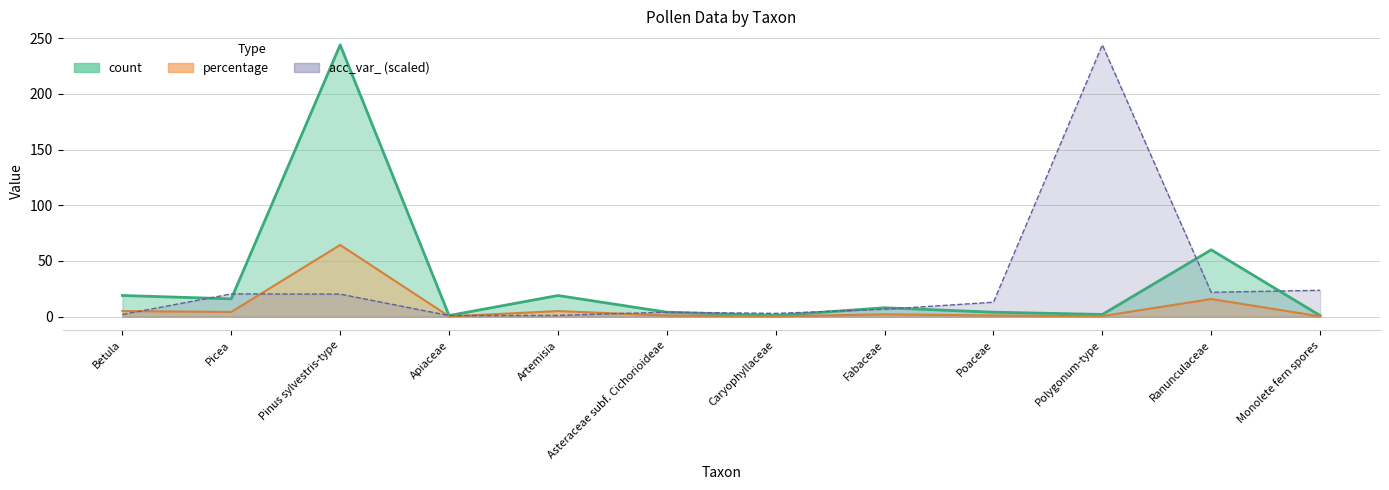

Reading right to left, extract all data points from this chart.

count (line): Monolete fern spores=1.0	Ranunculaceae=60.0	Polygonum-type=2.0	Poaceae=4.0	Fabaceae=8.0	Caryophyllaceae=1.0	Asteraceae subf. Cichorioideae=4.0	Artemisia=19.0	Apiaceae=1.0	Pinus sylvestris-type=244.0	Picea=16.0	Betula=19.0
percentage (line): Monolete fern spores=0.3	Ranunculaceae=15.8	Polygonum-type=0.5	Poaceae=1.1	Fabaceae=2.1	Caryophyllaceae=0.3	Asteraceae subf. Cichorioideae=1.1	Artemisia=5.0	Apiaceae=0.3	Pinus sylvestris-type=64.4	Picea=4.2	Betula=5.0
acc_var_ (line): Monolete fern spores=23.7	Ranunculaceae=21.9	Polygonum-type=244.0	Poaceae=13.0	Fabaceae=6.6	Caryophyllaceae=2.9	Asteraceae subf. Cichorioideae=4.1	Artemisia=1.1	Apiaceae=1.0	Pinus sylvestris-type=20.3	Picea=20.4	Betula=1.9